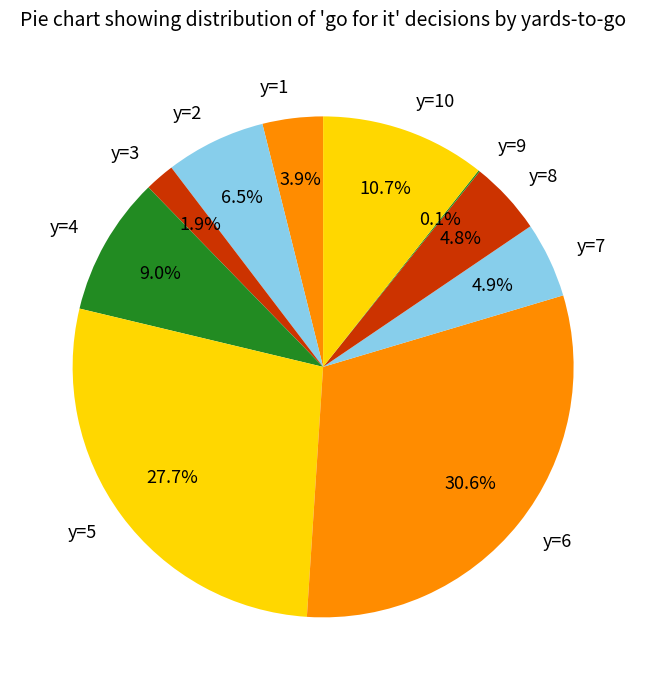

Which slice is the largest?

y=6